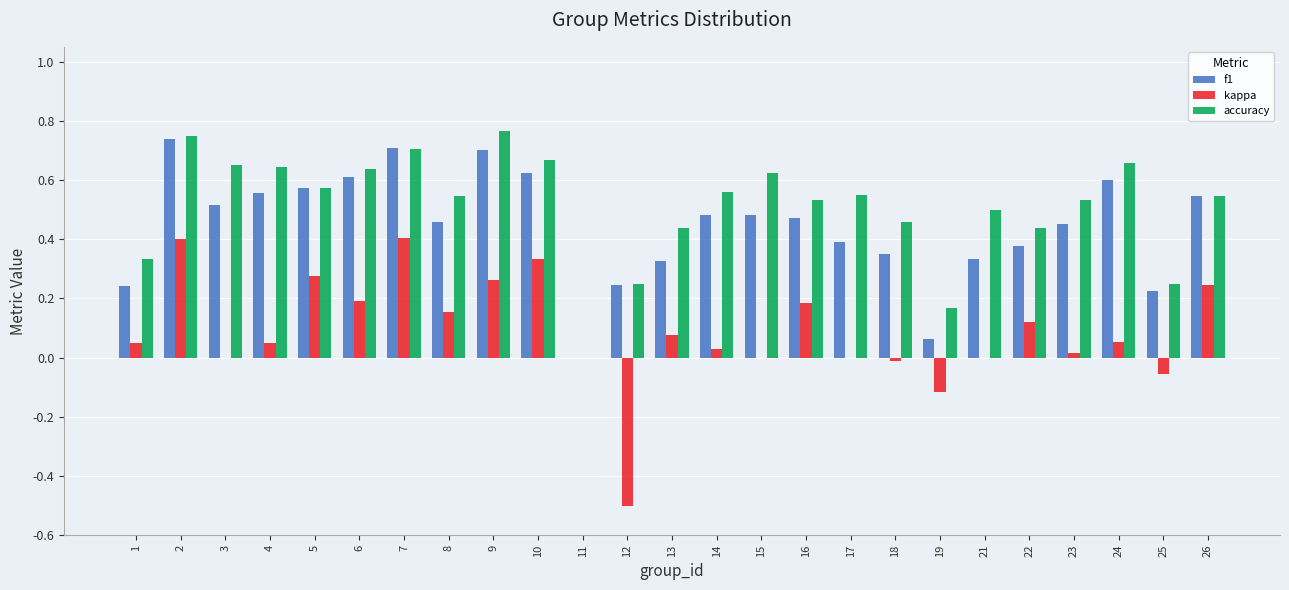

Between 18 and 25, which series saw the biggest shift?

accuracy